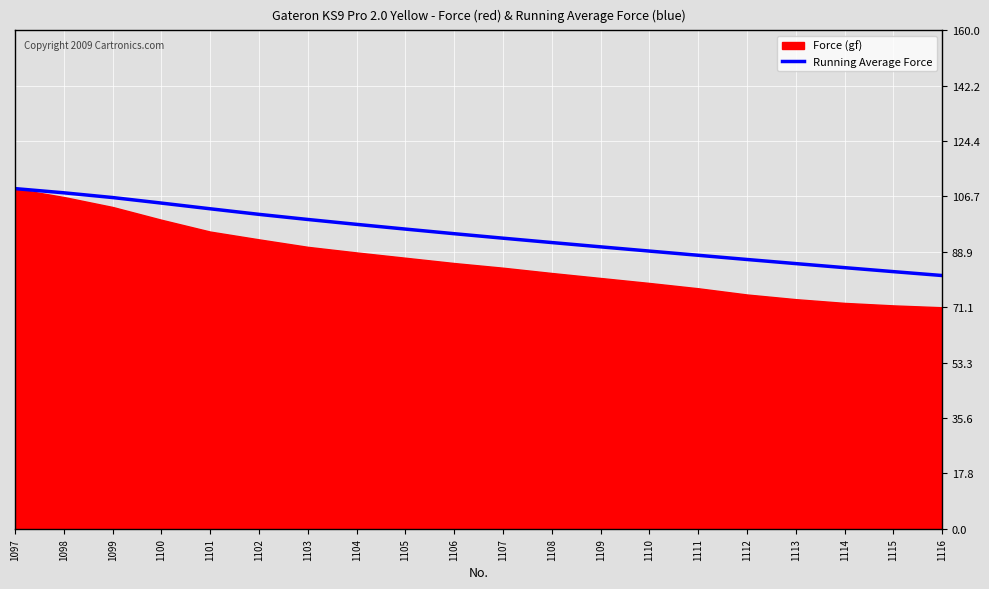

The chart shows a value of 159.5 at 1101. True or false?

False